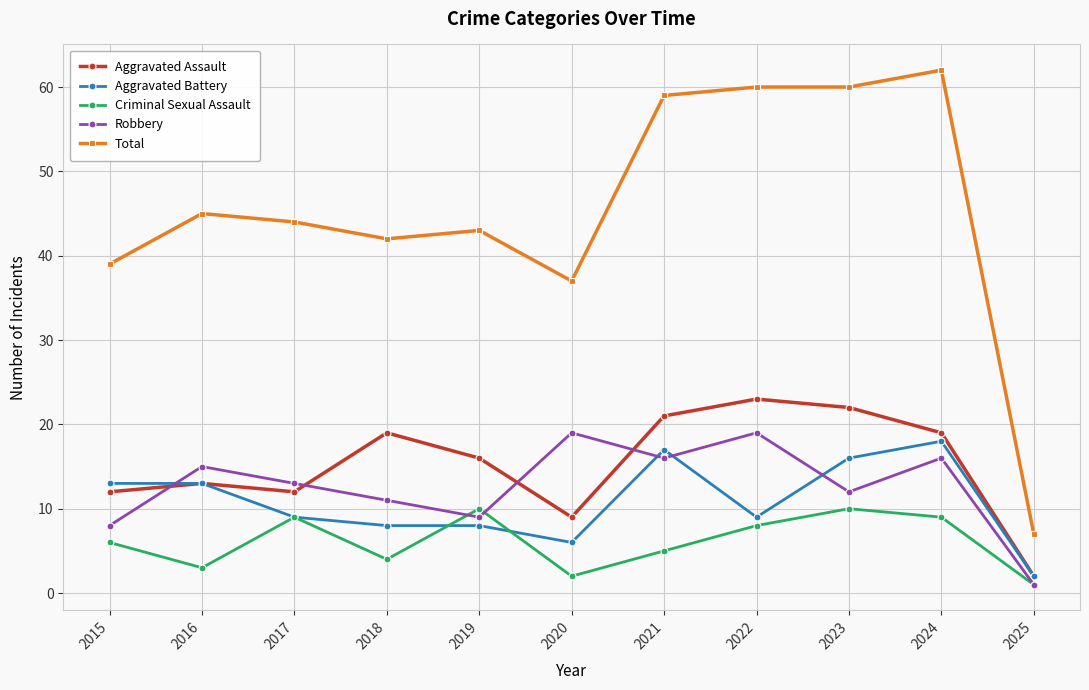

What is the spread (max minus min) of values at 2017?

35